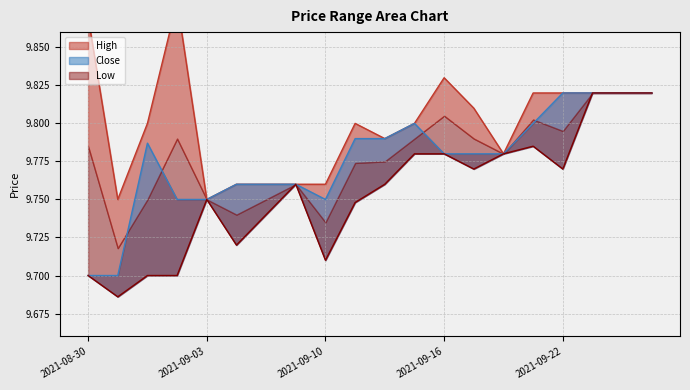

True or false: High and Close intersect in this chart.

False